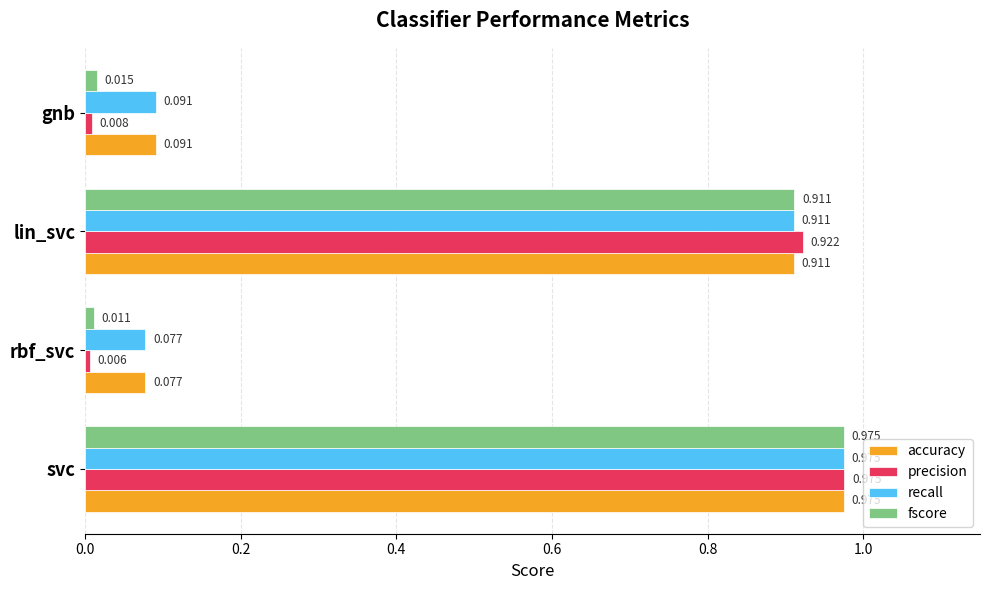

Is the value of fscore at lin_svc greater than the value of recall at gnb?

Yes